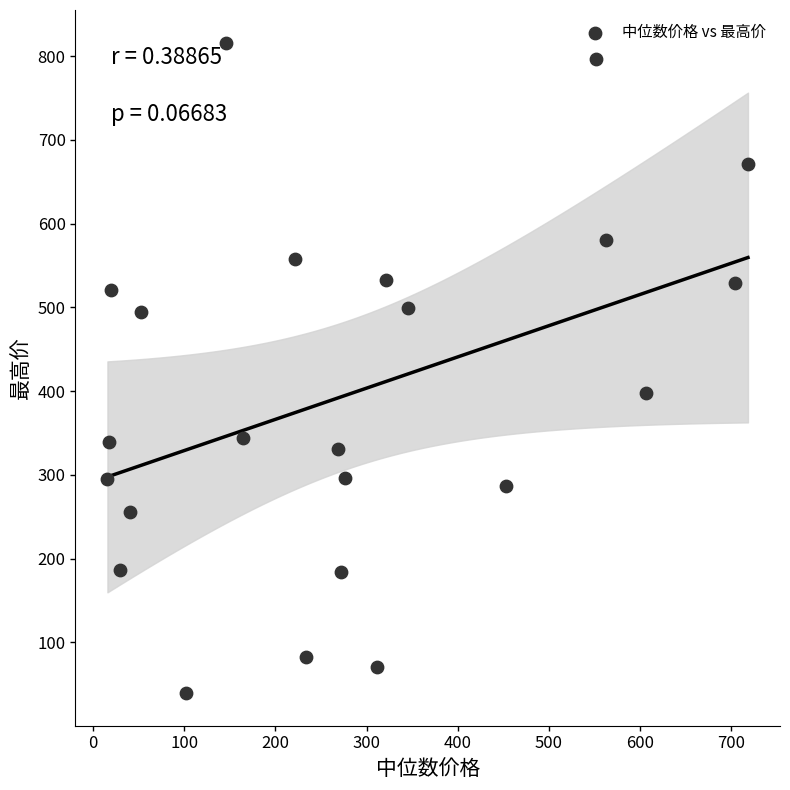

What is the range of X values (max minus min)?

702.6